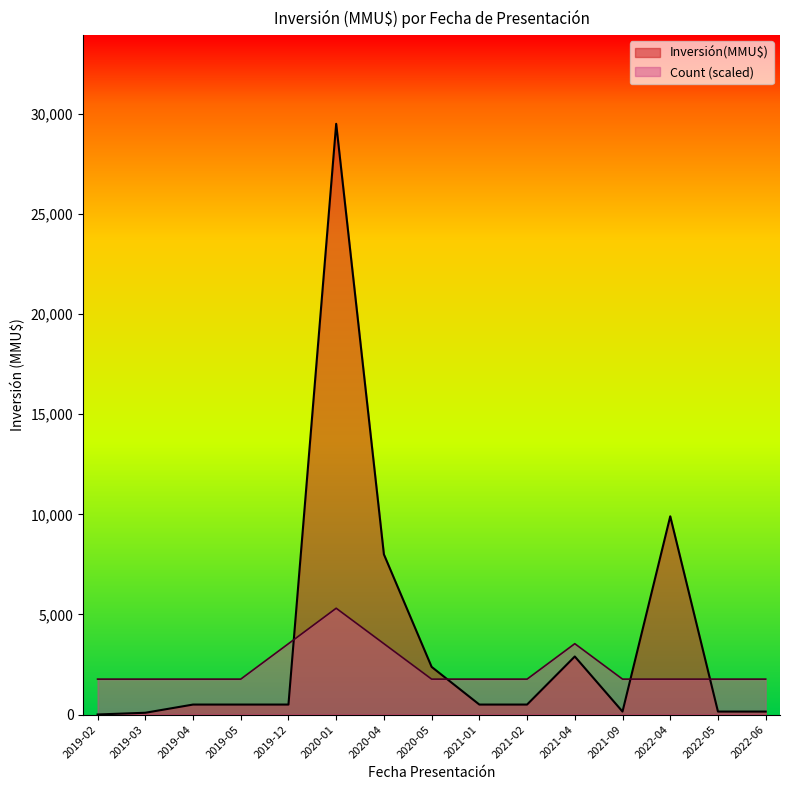

At how many categories does at least one series exceed 18662?

1